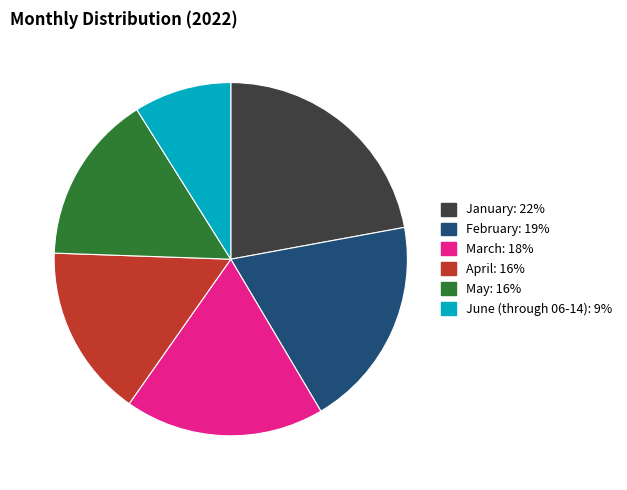

Do May and February together represent more than half of the pie?

No